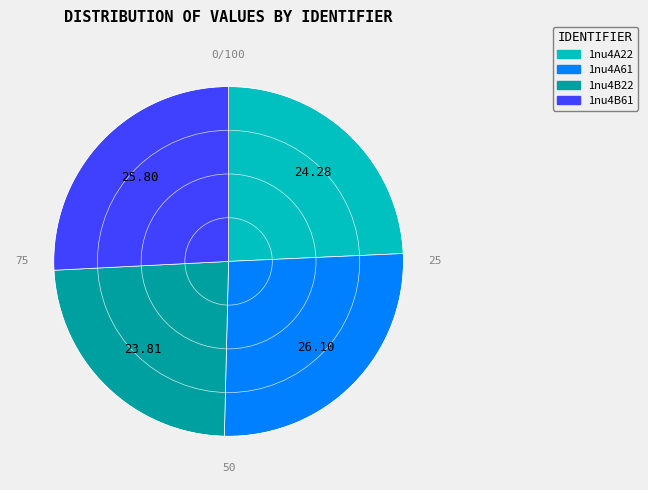

The 1nu4A22 slice represents 24% of the pie. True or false?

True